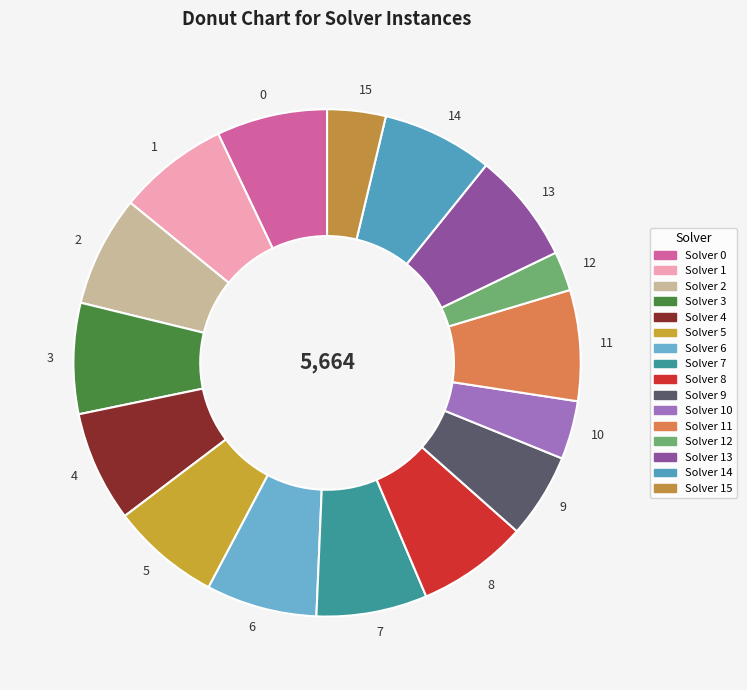

True or false: 6 accounts for 2% of the total.

False